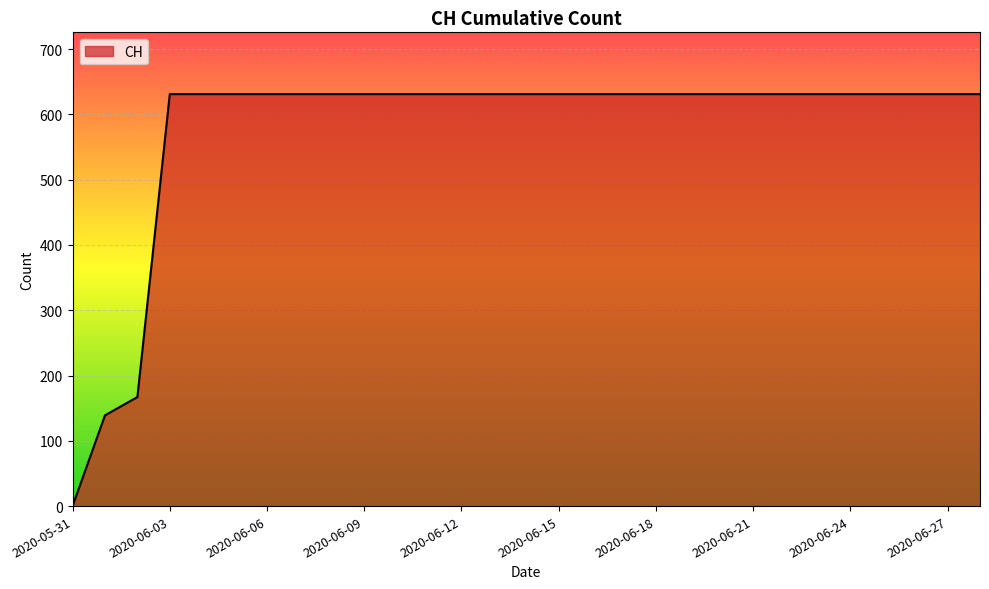

What is the difference between the maximum and minimum values?

631